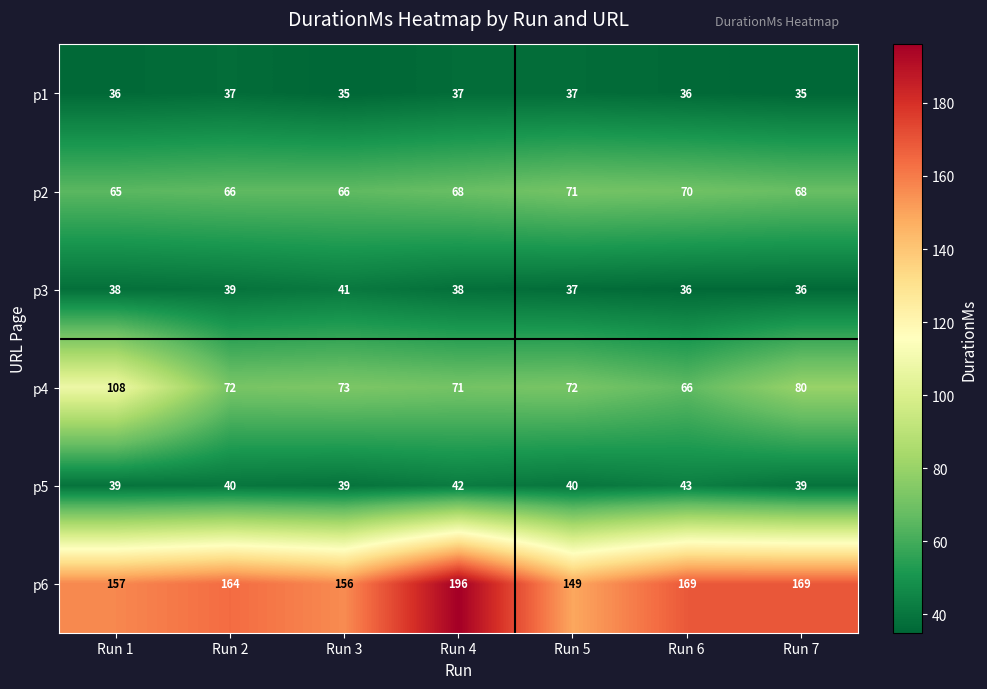

What is the spread (max minus min) of values at Run 3?

121